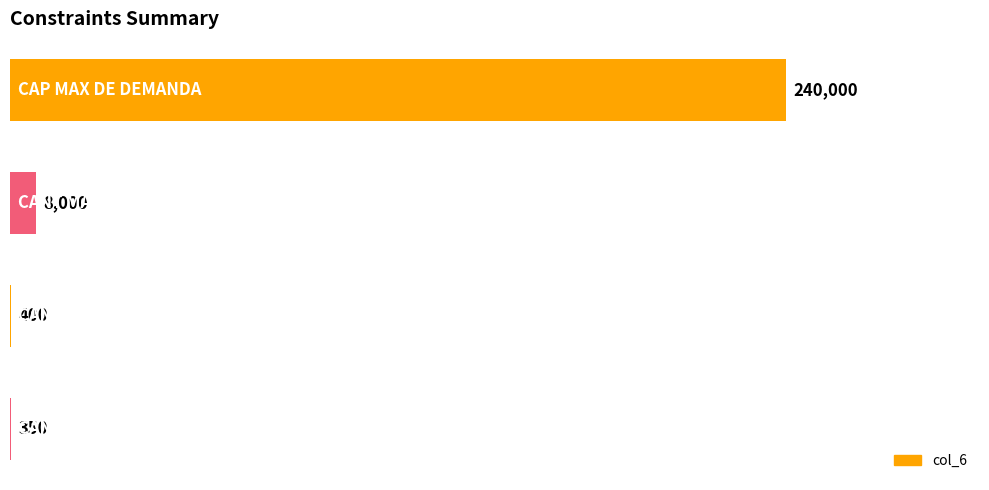

What is the maximum value shown in the chart?

240000